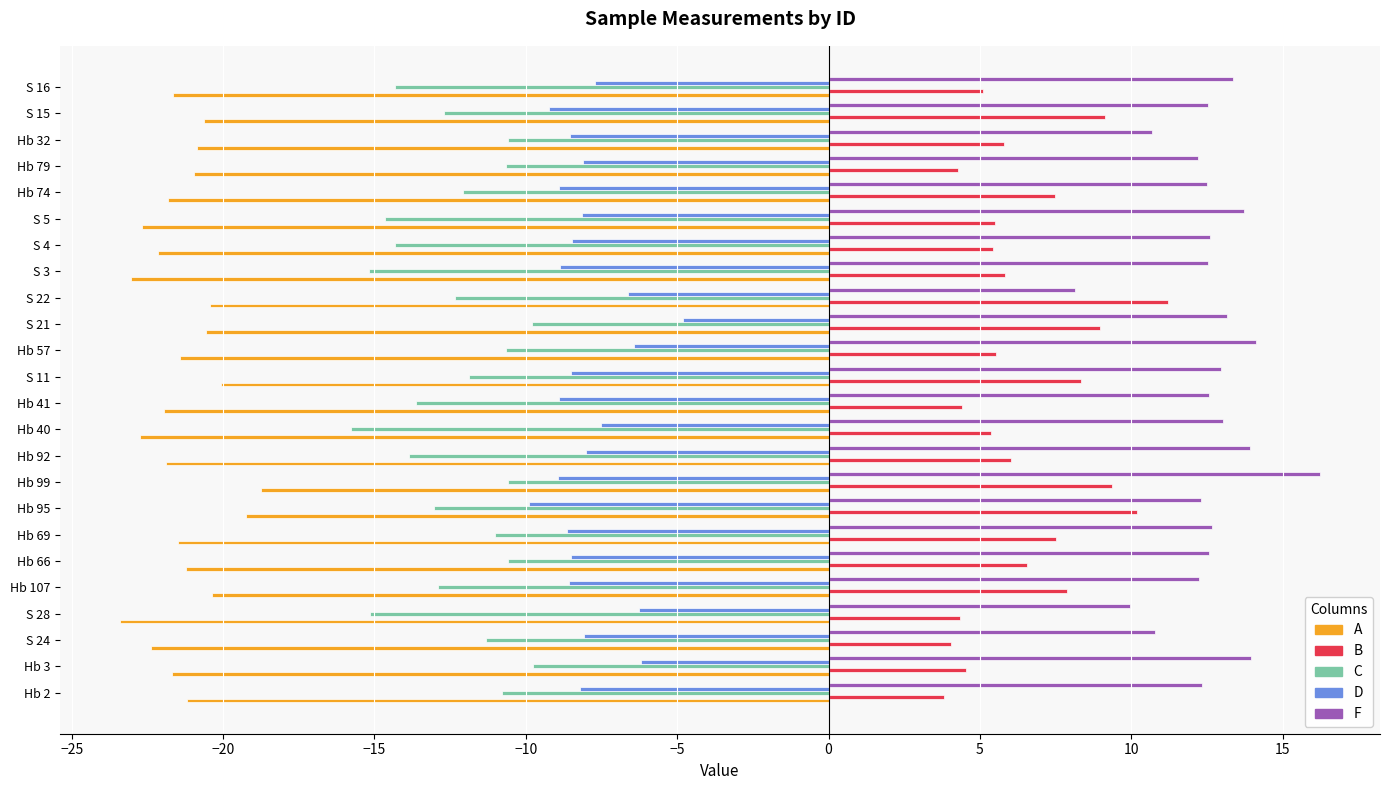

What is the difference between the D values at S 3 and S 16?

1.2